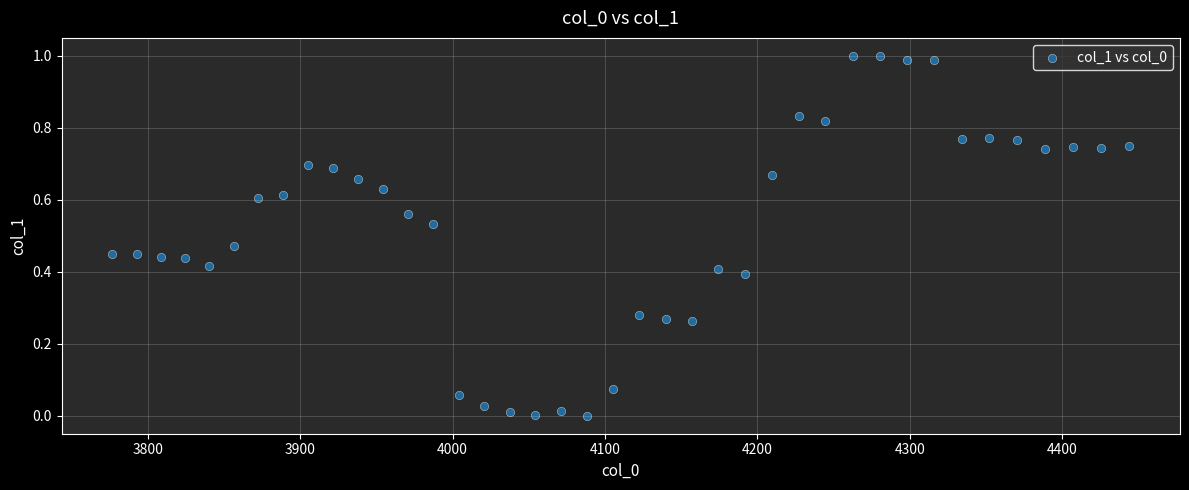

What is the range of X values (max minus min)?

667.4